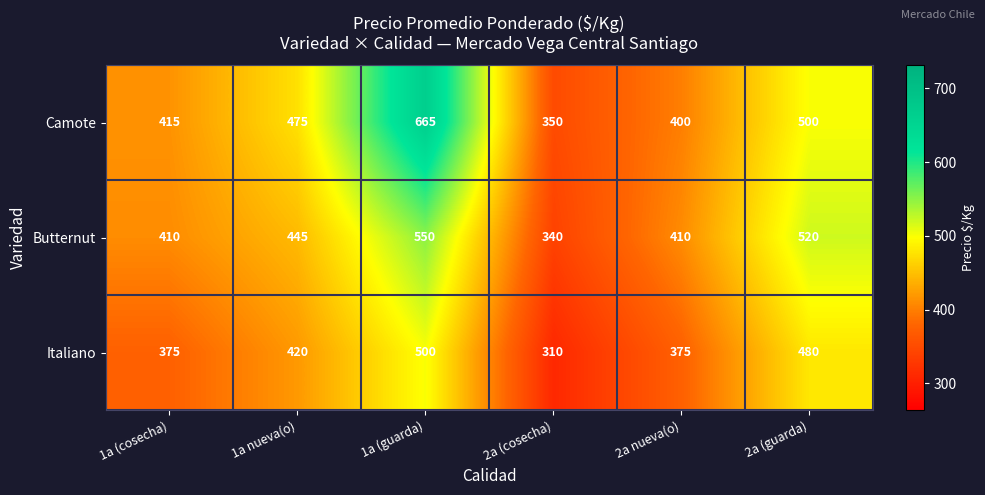

At 1a (guarda), list the series in order from smallest to largest.

Italiano, Butternut, Camote